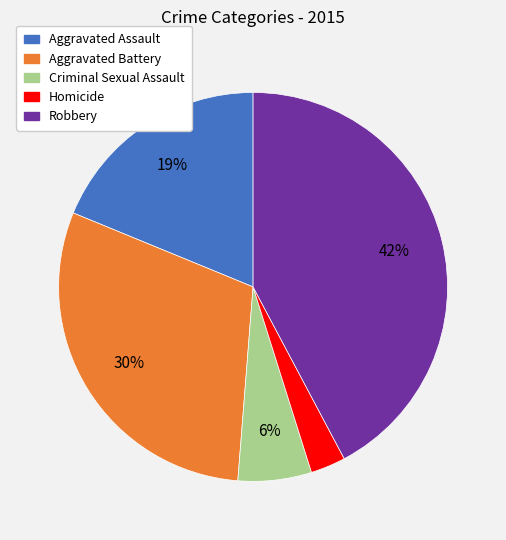

To the nearest percent, what is the combined percentage of Robbery and Aggravated Battery?

72%